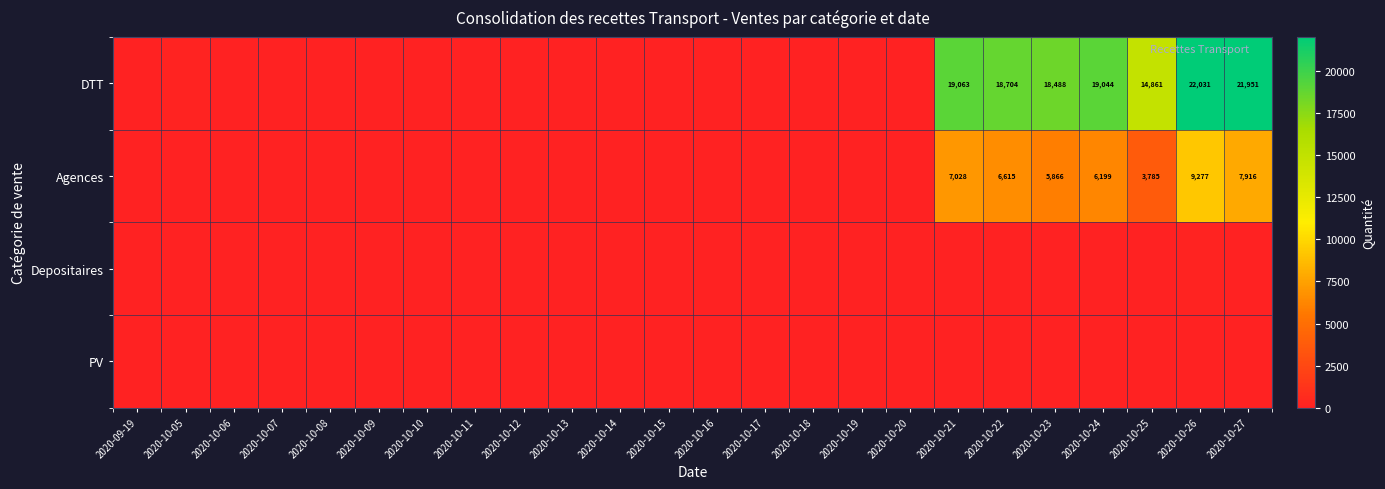

The value of Agences at 2020-10-27 is 10479. True or false?

False